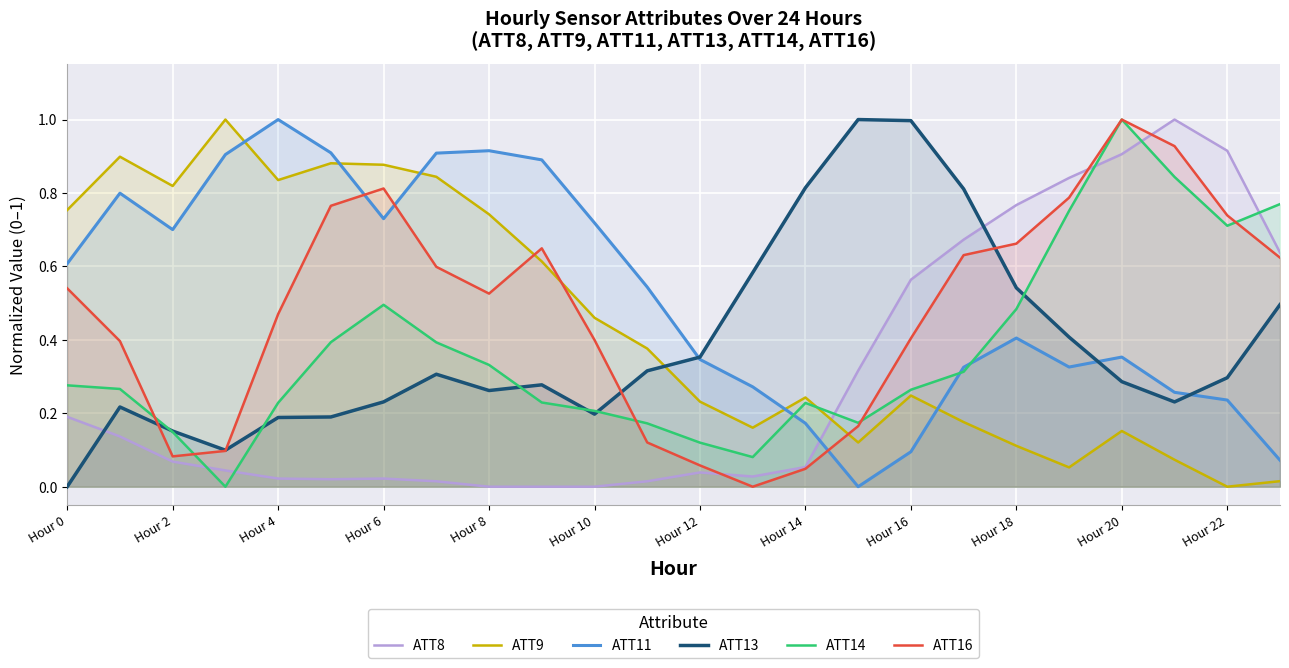

True or false: ATT13 has more than 2 points higher than both neighbors.

True